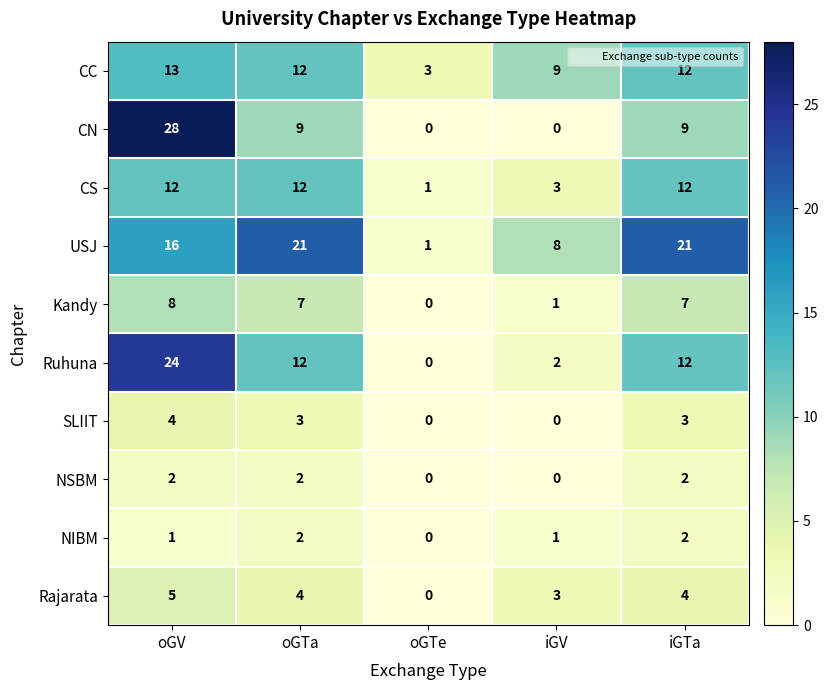

What is the difference between the maximum and minimum values in the Kandy series?

8